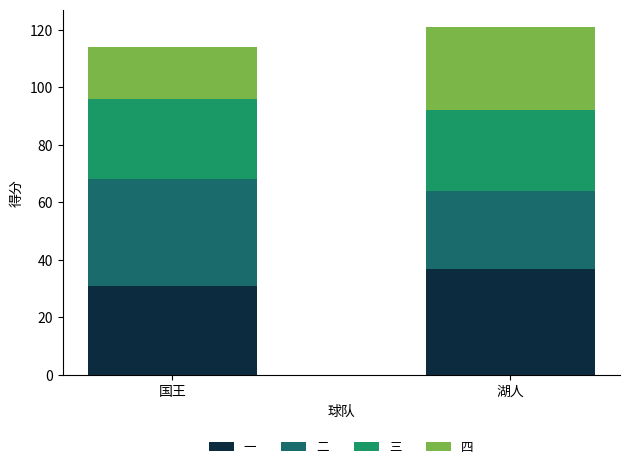

What is the lowest value of the 一 series?

31